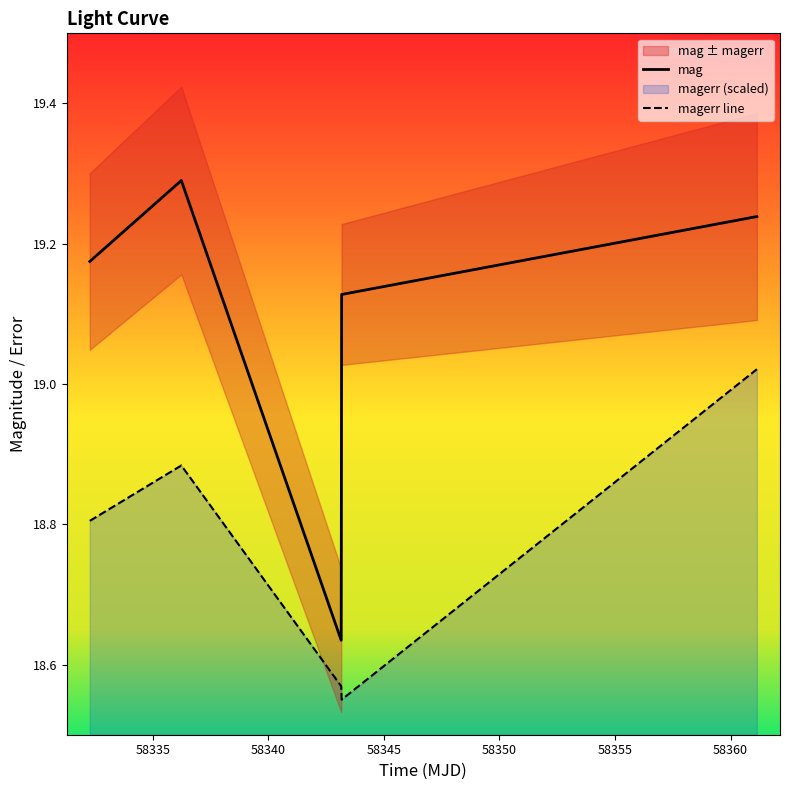

True or false: mag and magerr line cross at least once.

False